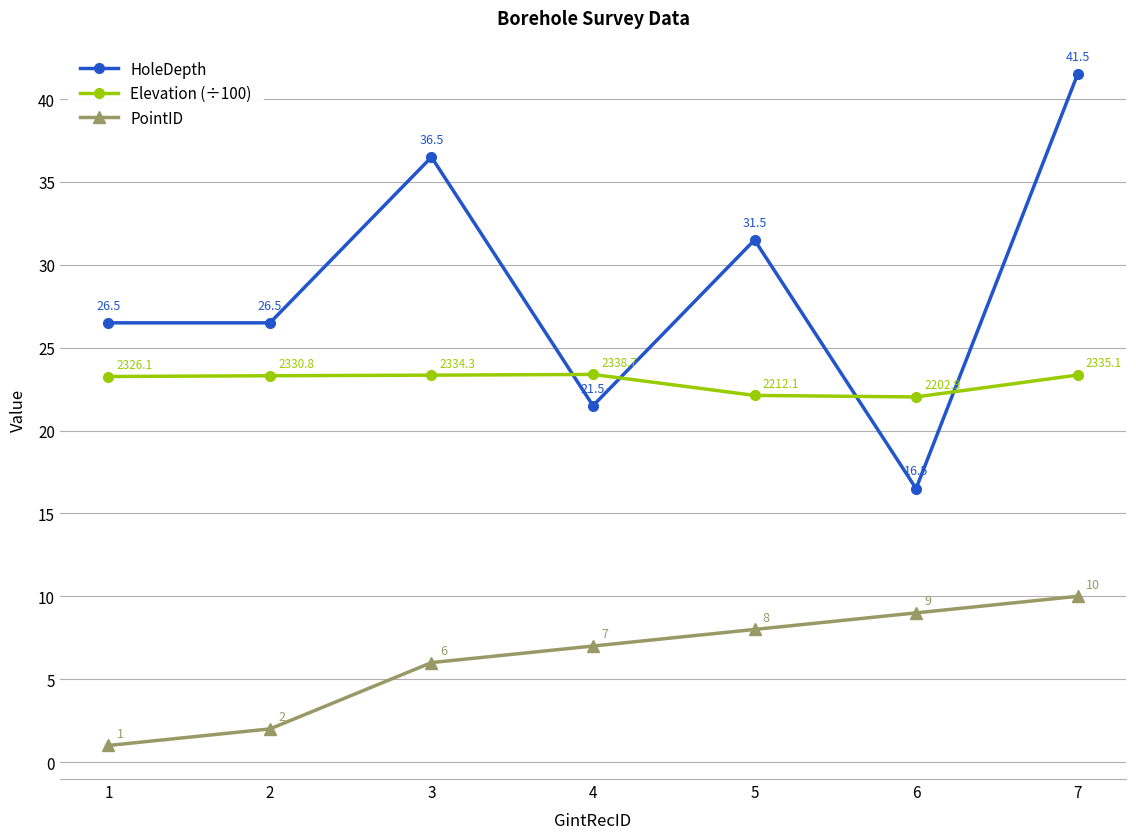

At which category is the sum across all series the highest?

7